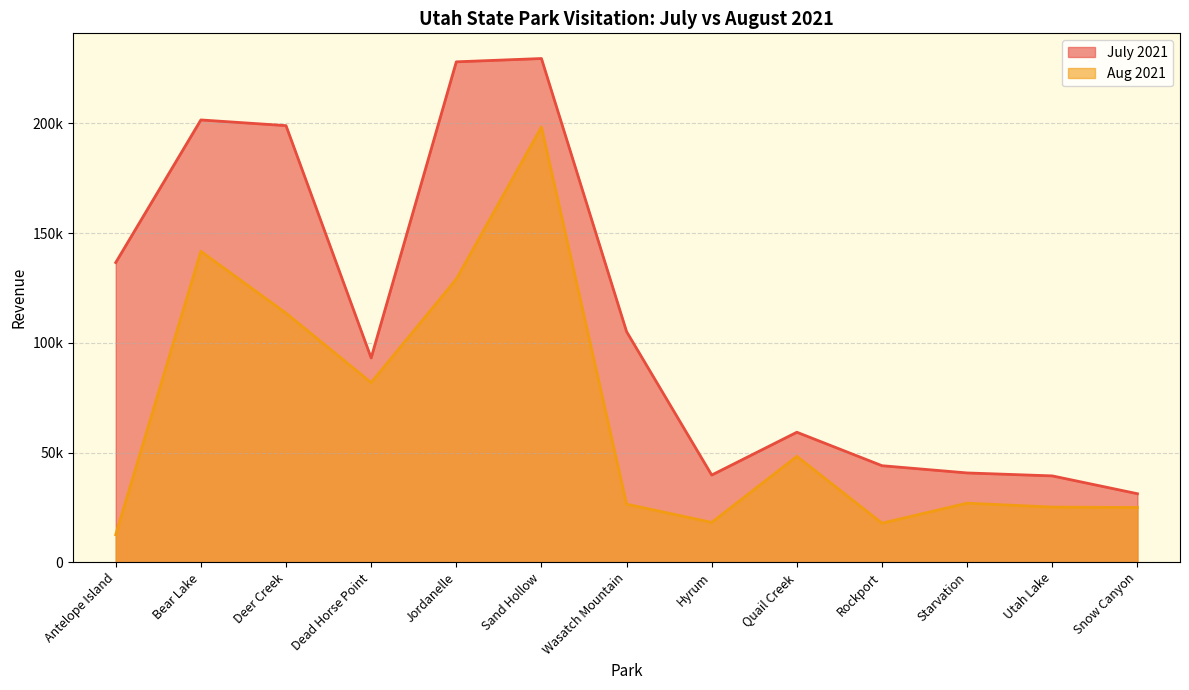

What is the label of the 11th point from the left?

Starvation